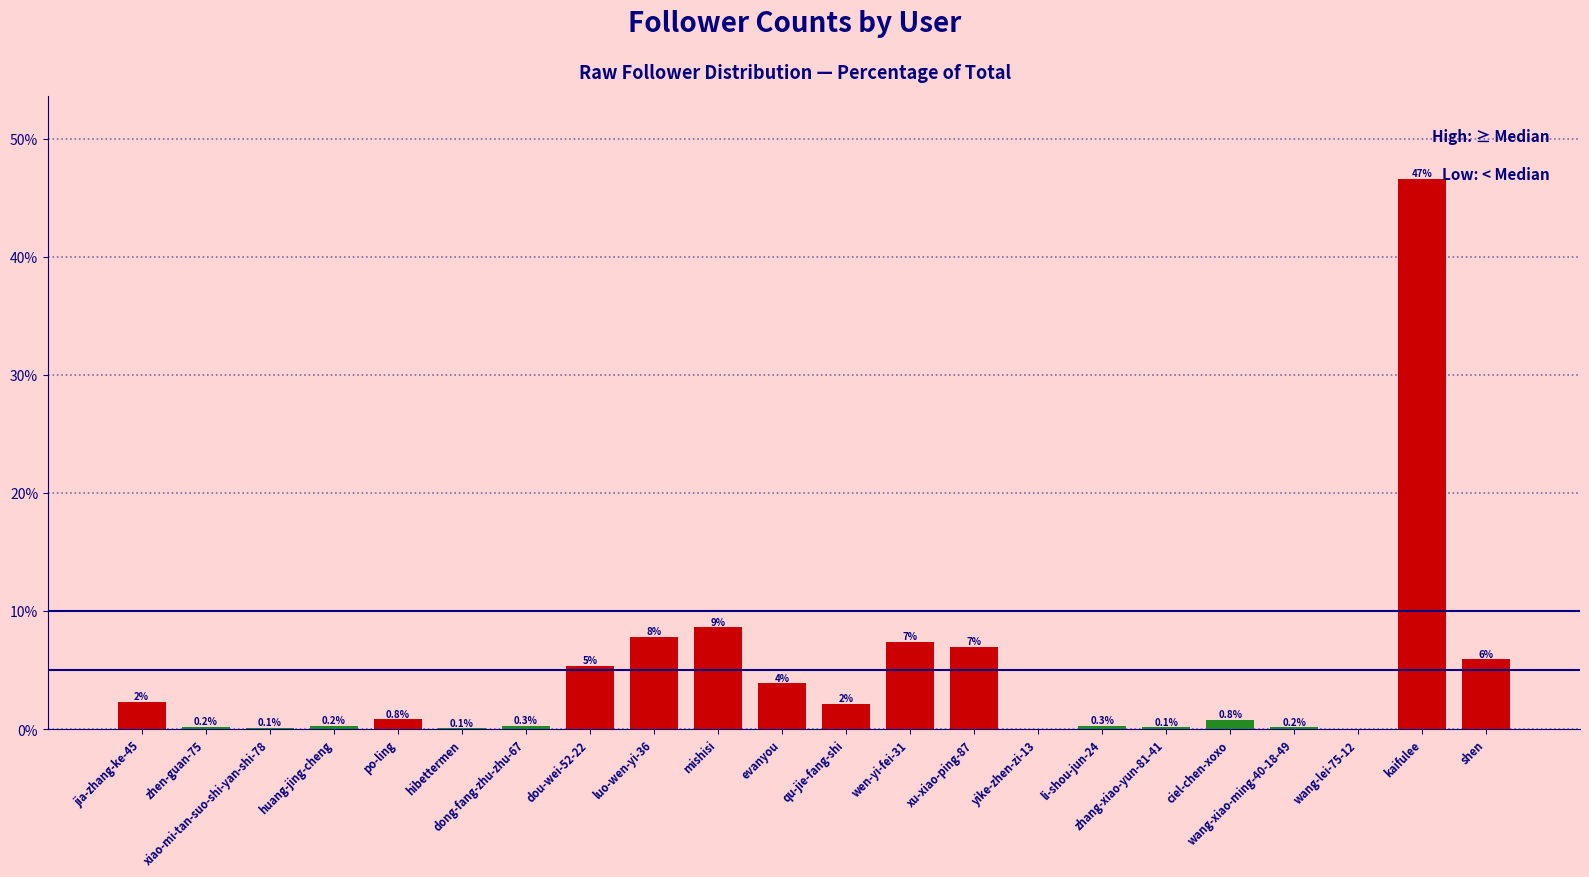

What is the sum of the values at yike-zhen-zi-13 and xu-xiao-ping-87?

7.0